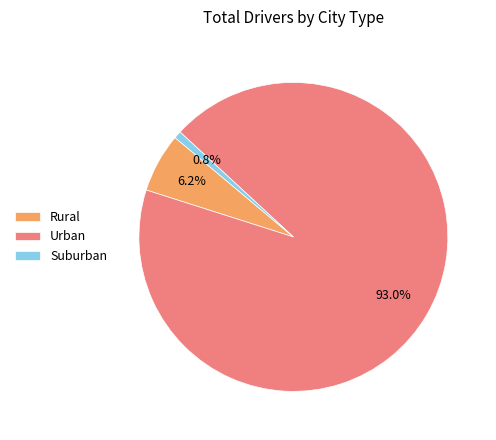

Count the number of slices in the pie.

3